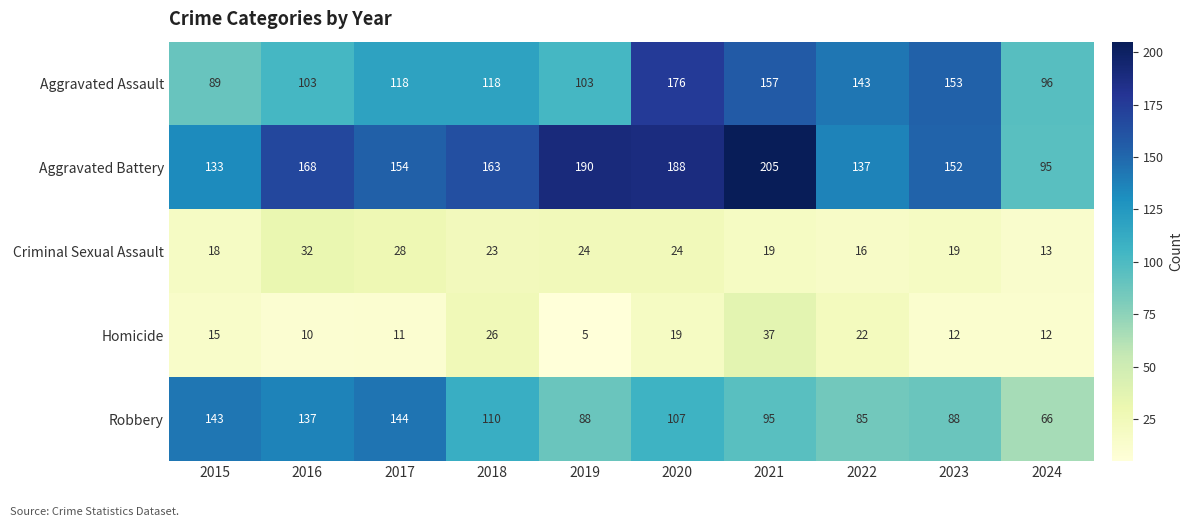

What is the difference between the Robbery values at 2019 and 2024?

22